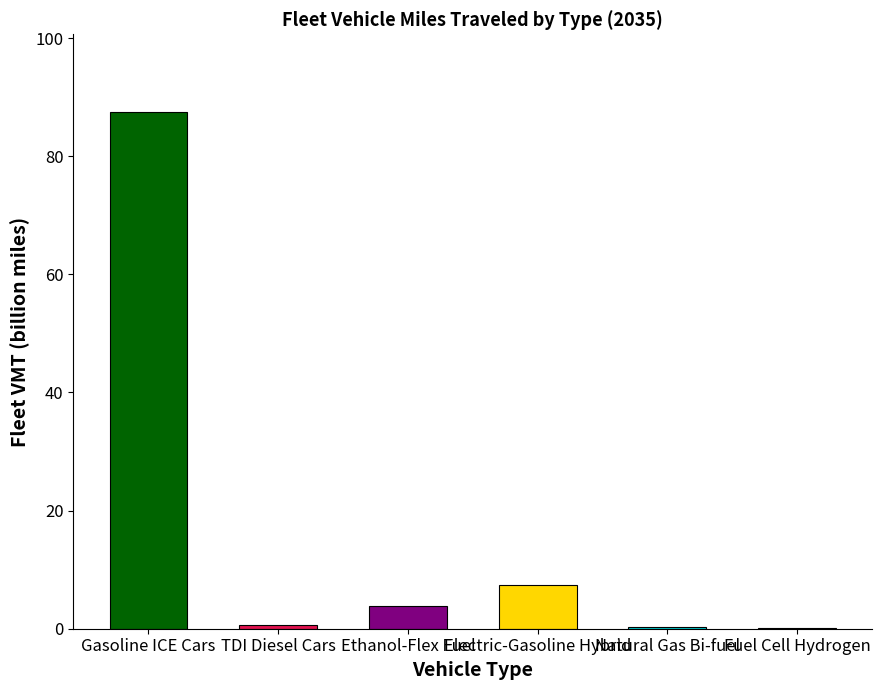

What is the label of the 2nd bar from the left?

TDI Diesel Cars